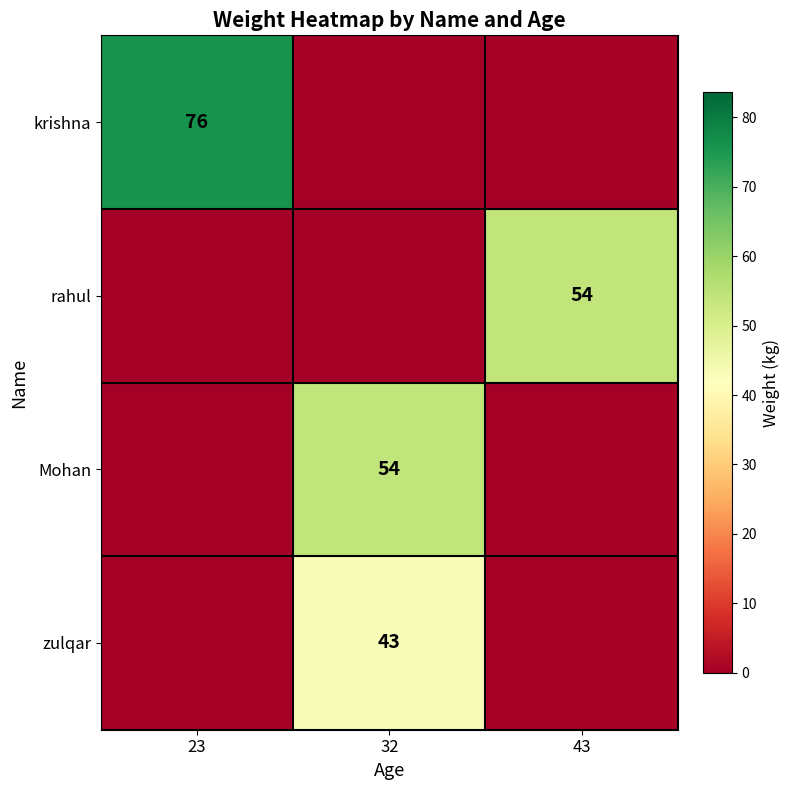

Is the value of Mohan at 32 greater than the value of krishna at 23?

No